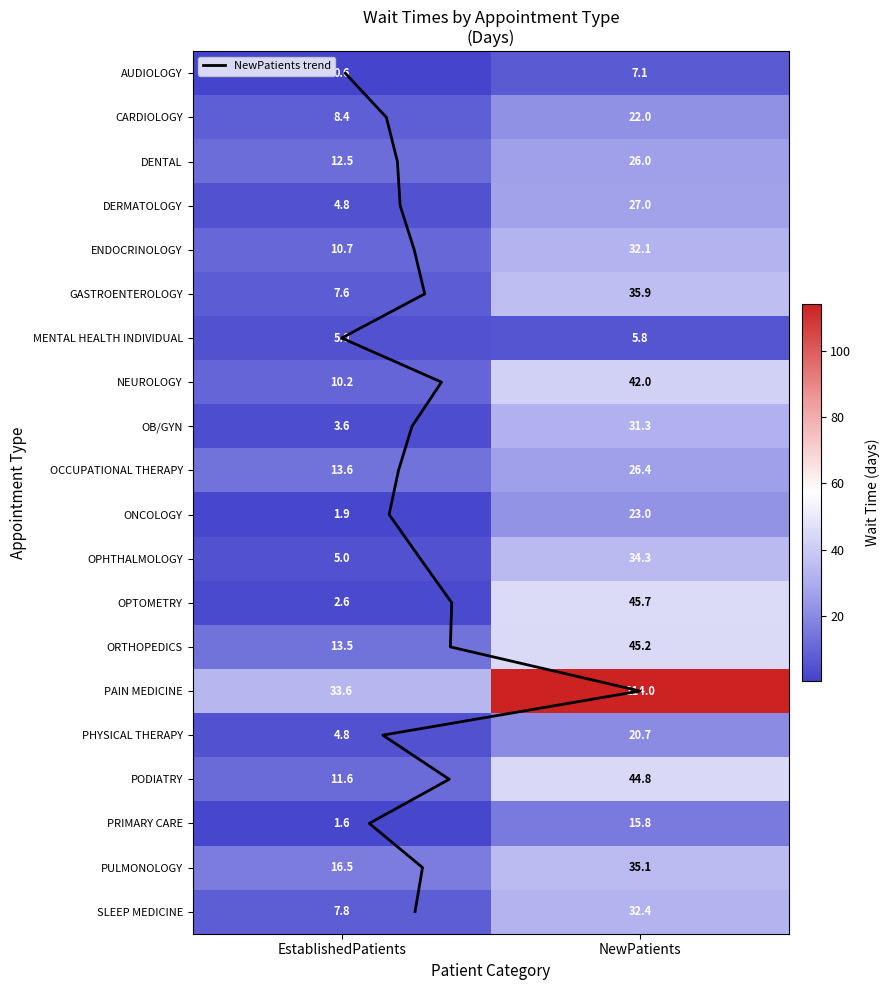

Reading right to left, list all the values displayed in this chart.

AUDIOLOGY: 7.1	0.6
CARDIOLOGY: 22.0	8.4
DENTAL: 26.0	12.5
DERMATOLOGY: 27.0	4.8
ENDOCRINOLOGY: 32.1	10.7
GASTROENTEROLOGY: 35.9	7.6
MENTAL HEALTH INDIVIDUAL: 5.8	5.0
NEUROLOGY: 42.0	10.2
OB/GYN: 31.3	3.6
OCCUPATIONAL THERAPY: 26.4	13.6
ONCOLOGY: 23.0	1.9
OPHTHALMOLOGY: 34.3	5.0
OPTOMETRY: 45.7	2.6
ORTHOPEDICS: 45.2	13.5
PAIN MEDICINE: 114.0	33.6
PHYSICAL THERAPY: 20.7	4.8
PODIATRY: 44.8	11.6
PRIMARY CARE: 15.8	1.6
PULMONOLOGY: 35.1	16.5
SLEEP MEDICINE: 32.4	7.8